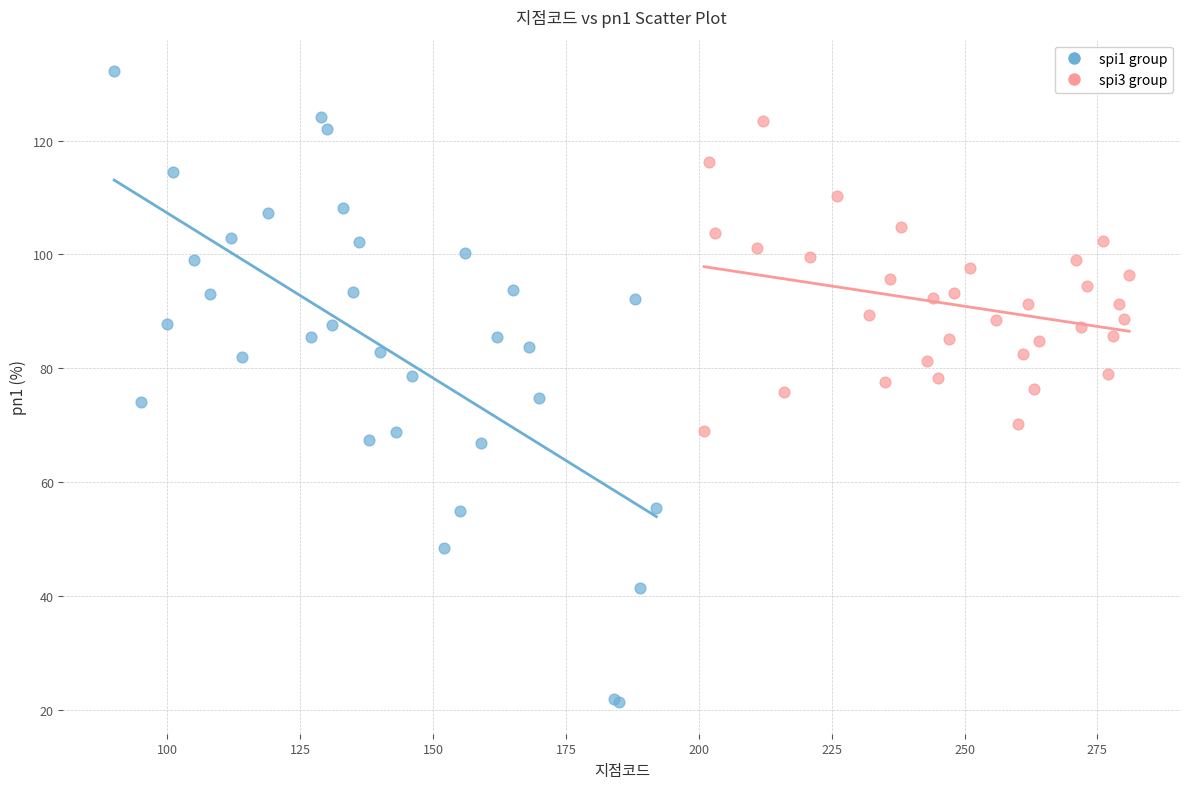

Which series has the widest spread of Y values?

spi1 group